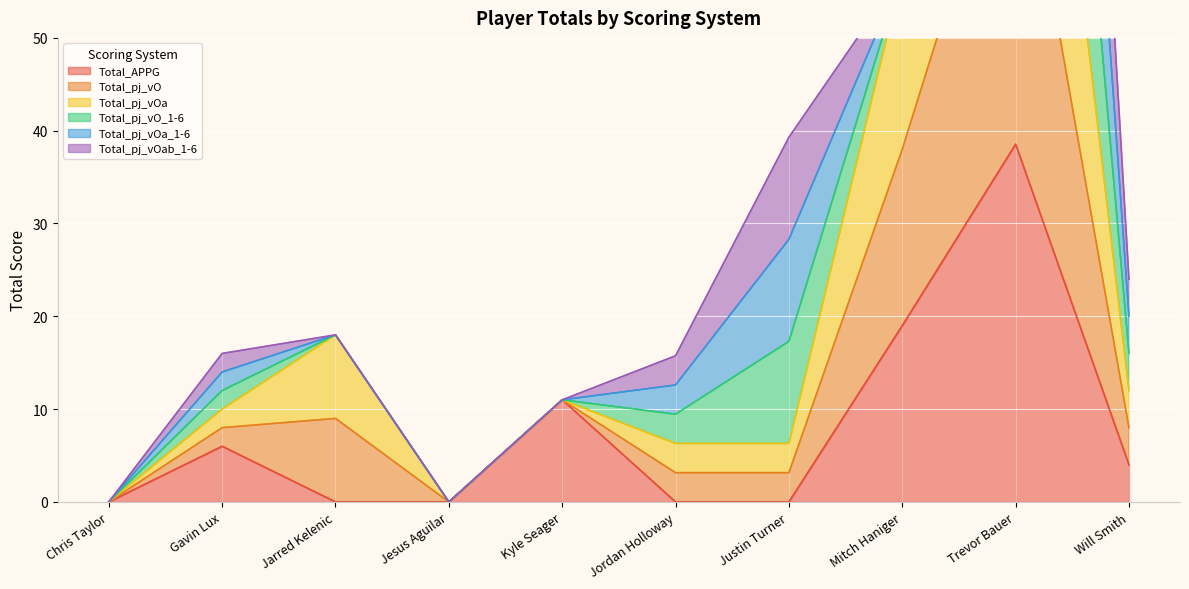

What position from the left is Jesus Aguilar?

4